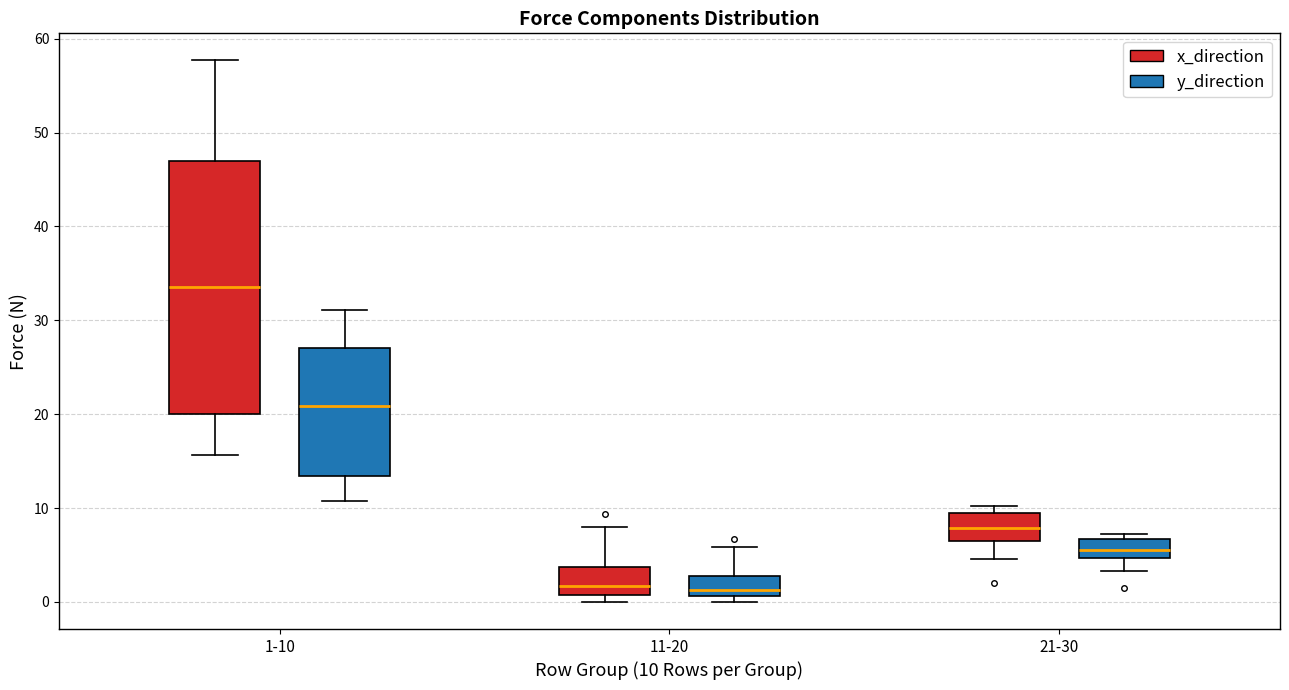

Reading left to right, read every box against the y-axis: the position of its median line, the range the box covers, and the ends of its whiskers. The values are not printed on the chart, so give them approximately, as read against the axis.

1-10 (x_direction): median 34, box 20 to 47, whiskers 16 to 58
1-10 (y_direction): median 21, box 13 to 27, whiskers 11 to 31
11-20 (x_direction): median 2, box 1 to 4, whiskers 0 to 8
11-20 (y_direction): median 1 (just above the box's lower edge), box 1 to 3, whiskers 0 to 6
21-30 (x_direction): median 8, box 7 to 9, whiskers 5 to 10
21-30 (y_direction): median 6, box 5 to 7, whiskers 3 to 7 (just above the box's upper edge)